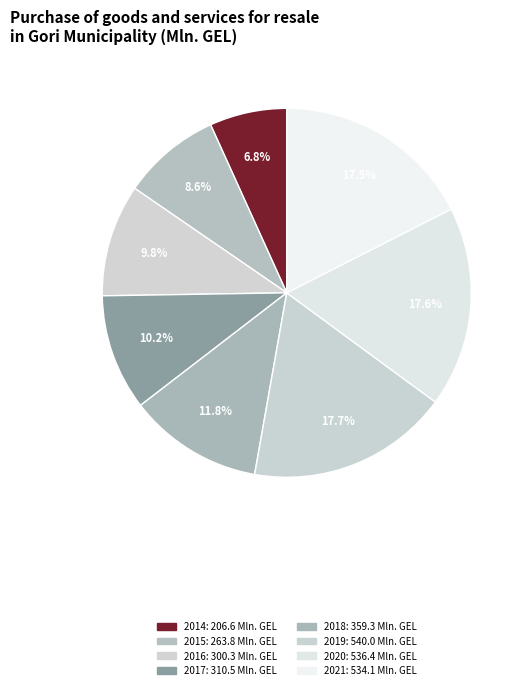

How many slices are in this pie chart?

8